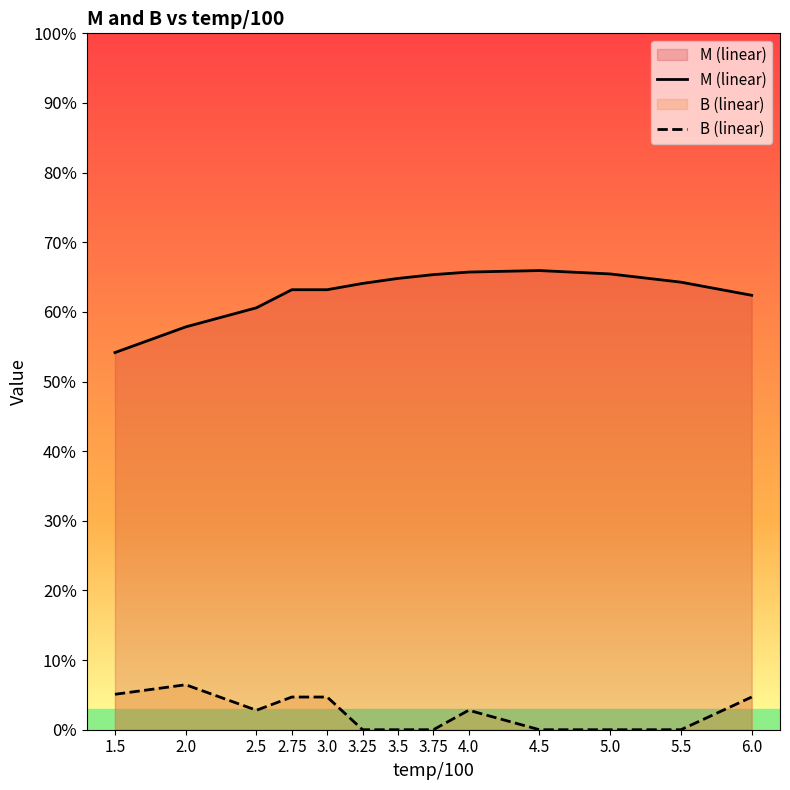

Where is the first local maximum for M (linear)?

4.5